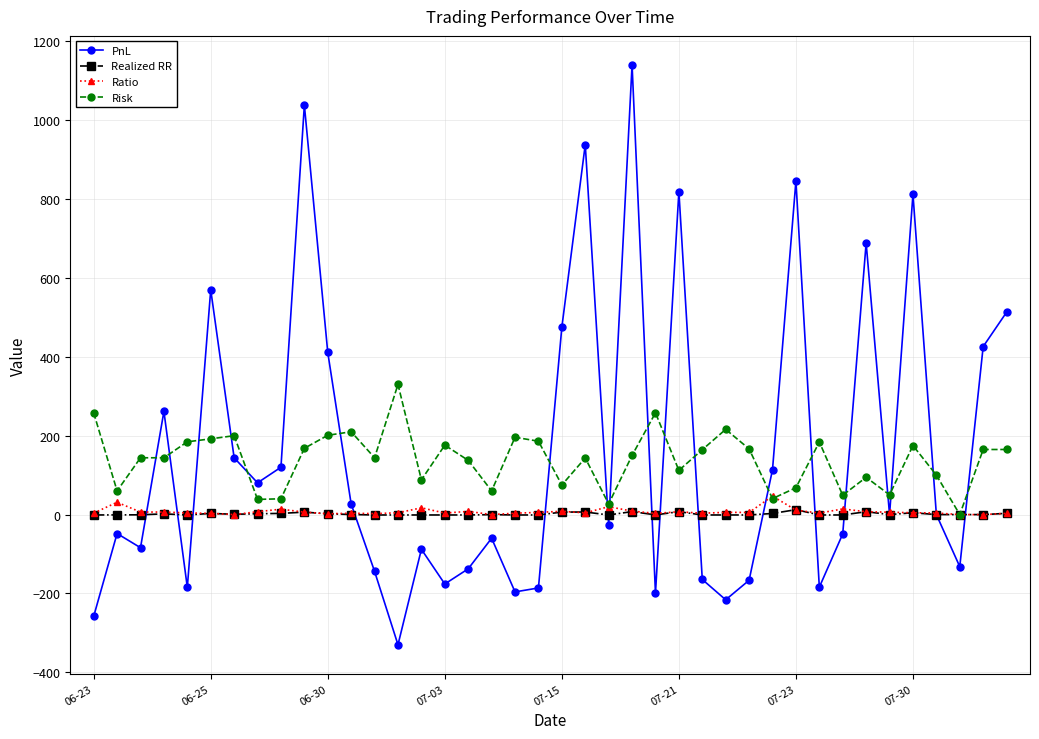

Which series has the widest spread of values?

PnL